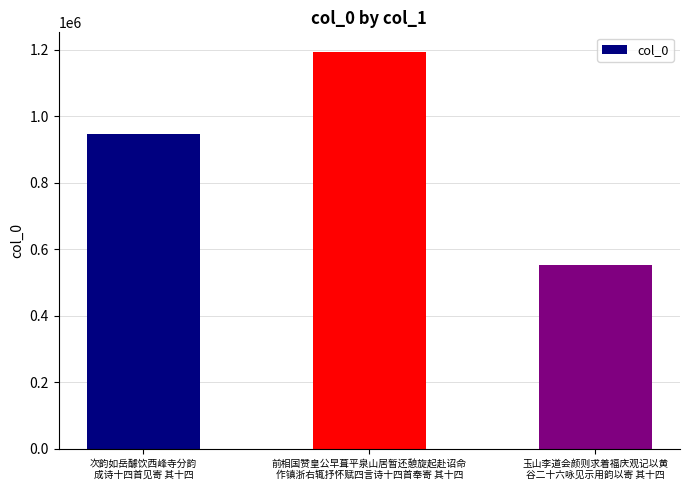

The value at 玉山李道会颜则求着福庆观记以黄
谷二十六咏见示用韵以寄 其十四 is 552733. True or false?

True